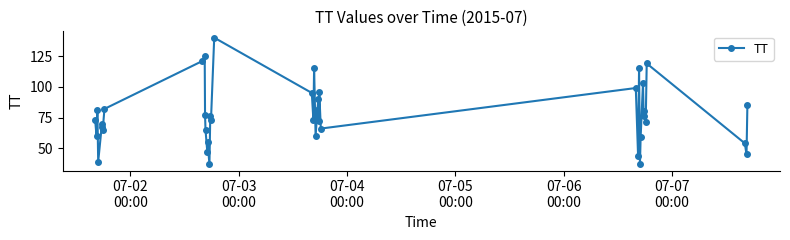

What is the value of the 8th point from the left?

82